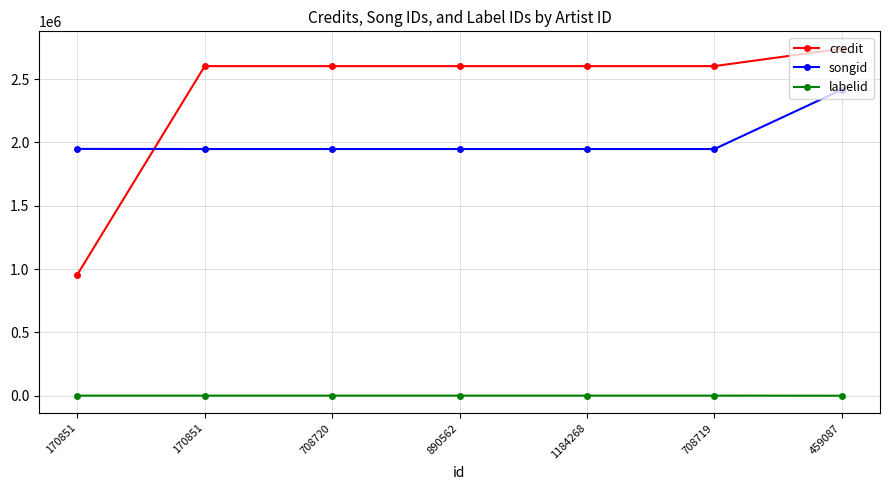

Is the value of labelid at 170851 greater than the value of songid at 170851?

No